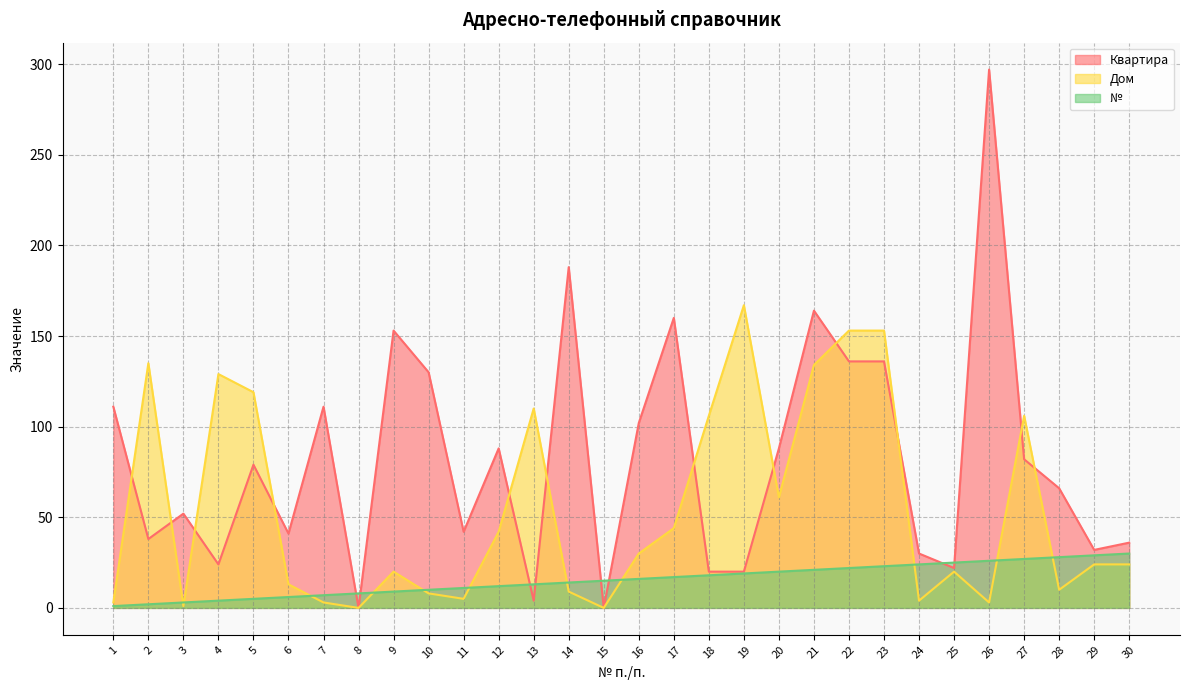

At how many categories does at least one series exceed 130?

9